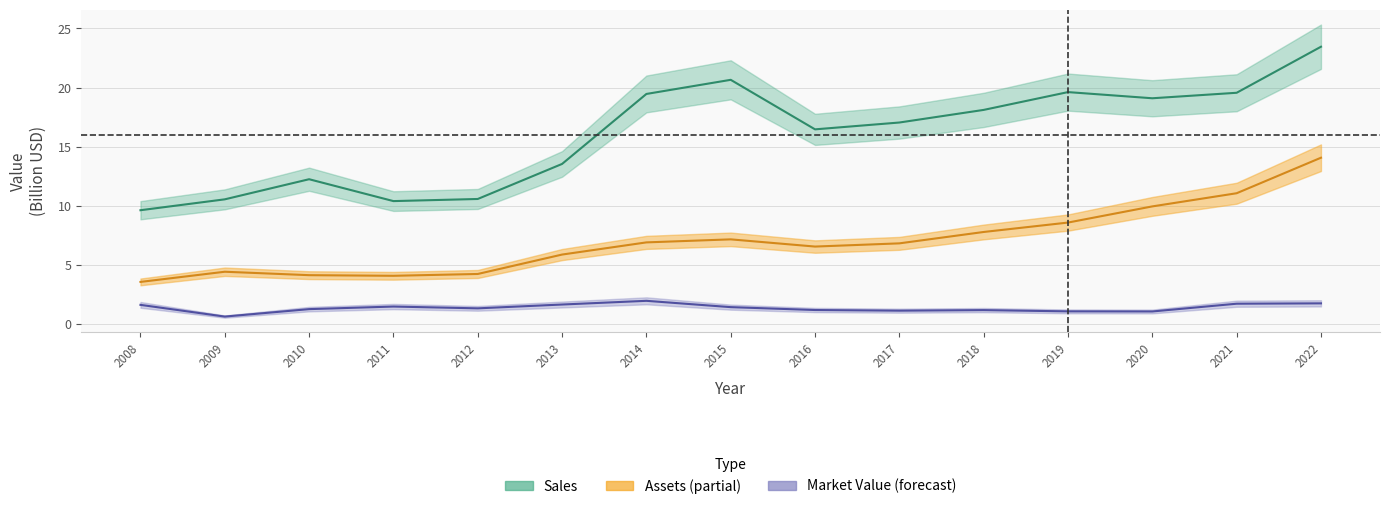

Does the chart have visible grid lines?

Yes